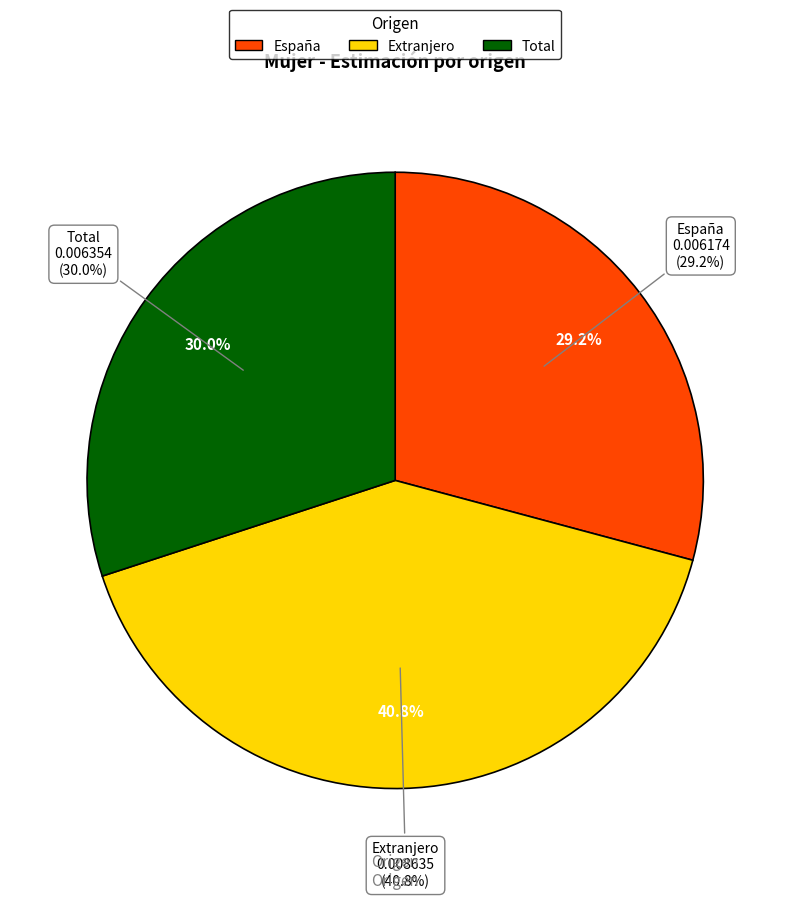

Rank the categories by value from lowest to highest.

España, Total, Extranjero